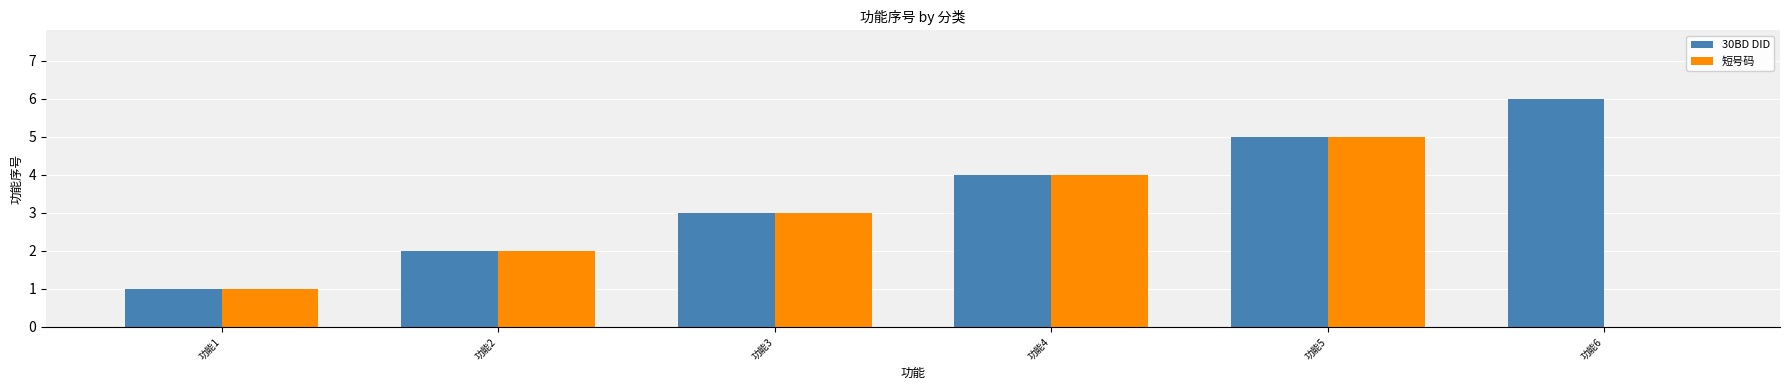

What is the sum of all 30BD DID values?

21